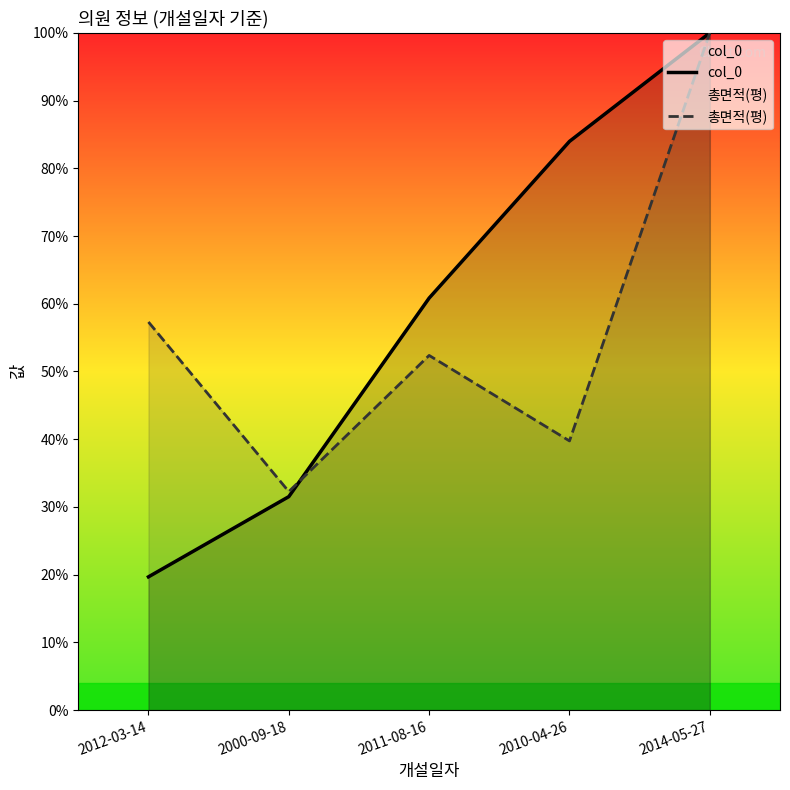

How many series are shown in this chart?

2